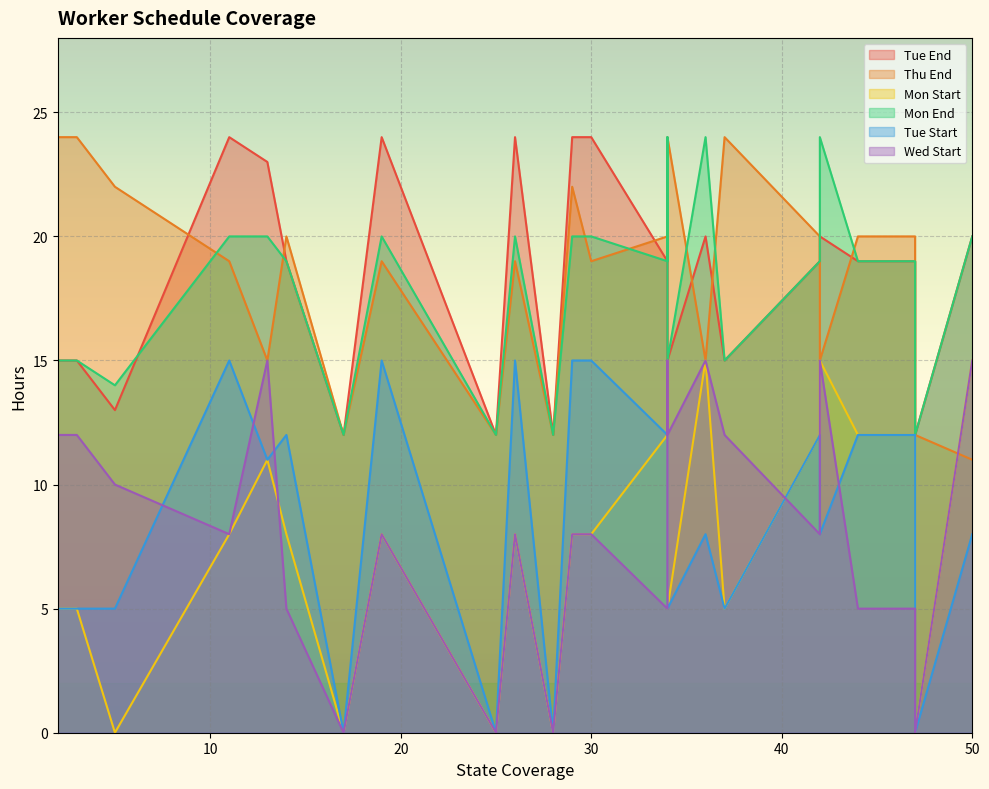

The value of Wed Start at 28 is 7. True or false?

False